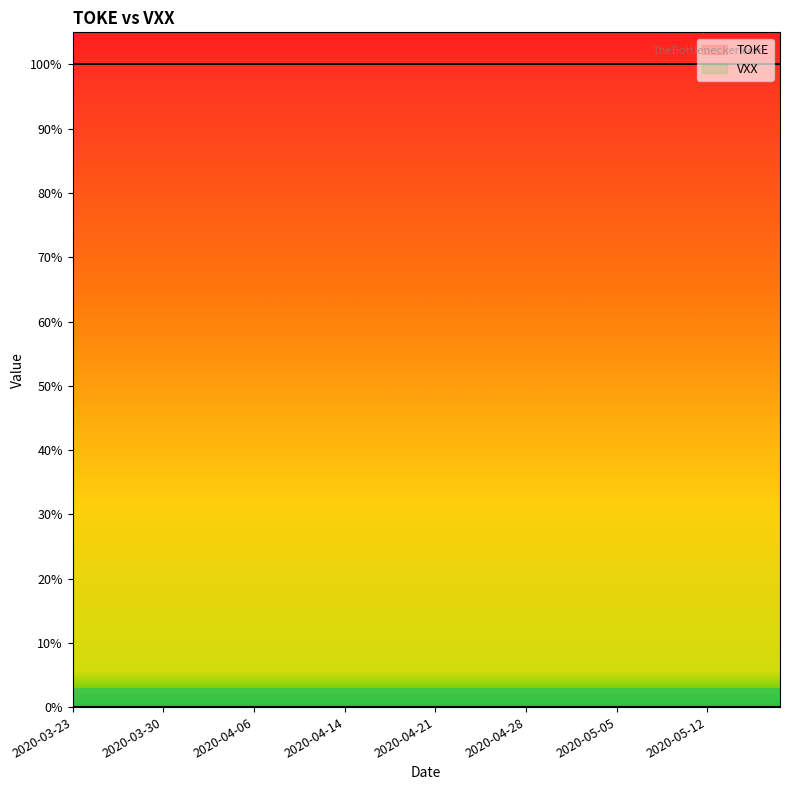

What are all the series names shown in the legend?

TOKE, VXX